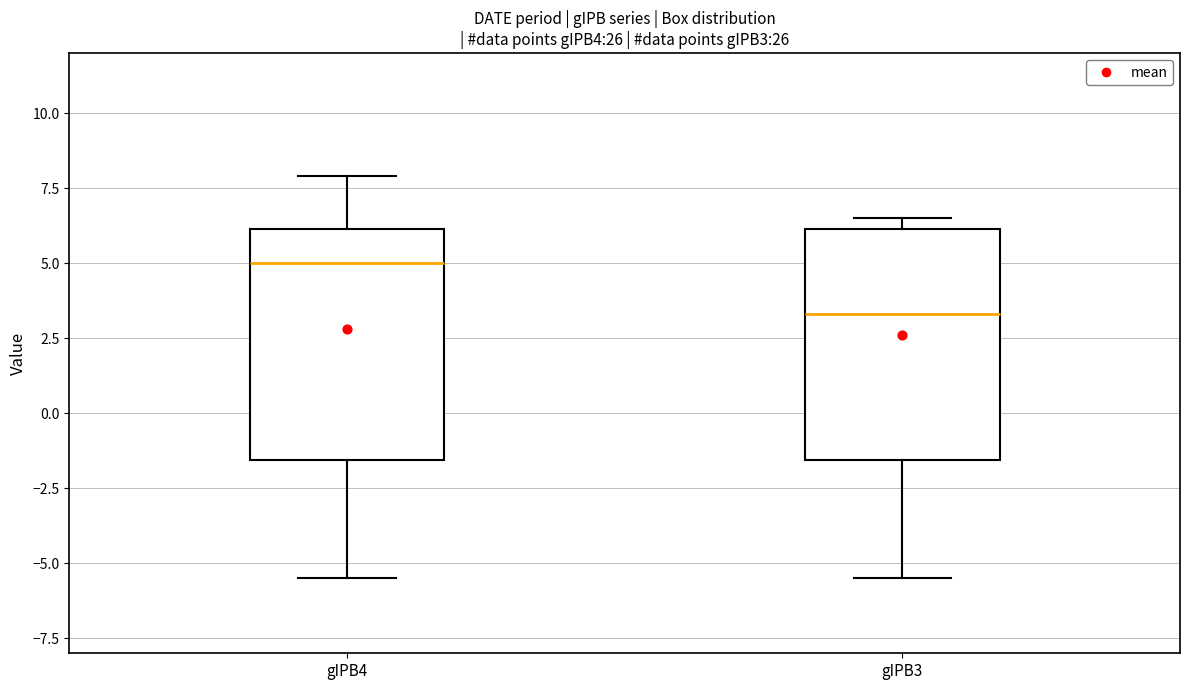

Reading left to right, read every box against the y-axis: the position of its median line, the range the box covers, and the ends of its whiskers. The values are not printed on the chart, so give them approximately, as read against the axis.

gIPB4: median 5.0, box -1.5 to 6.0, whiskers -5.5 to 8.0
gIPB3: median 3.5, box -1.5 to 6.0, whiskers -5.5 to 6.5